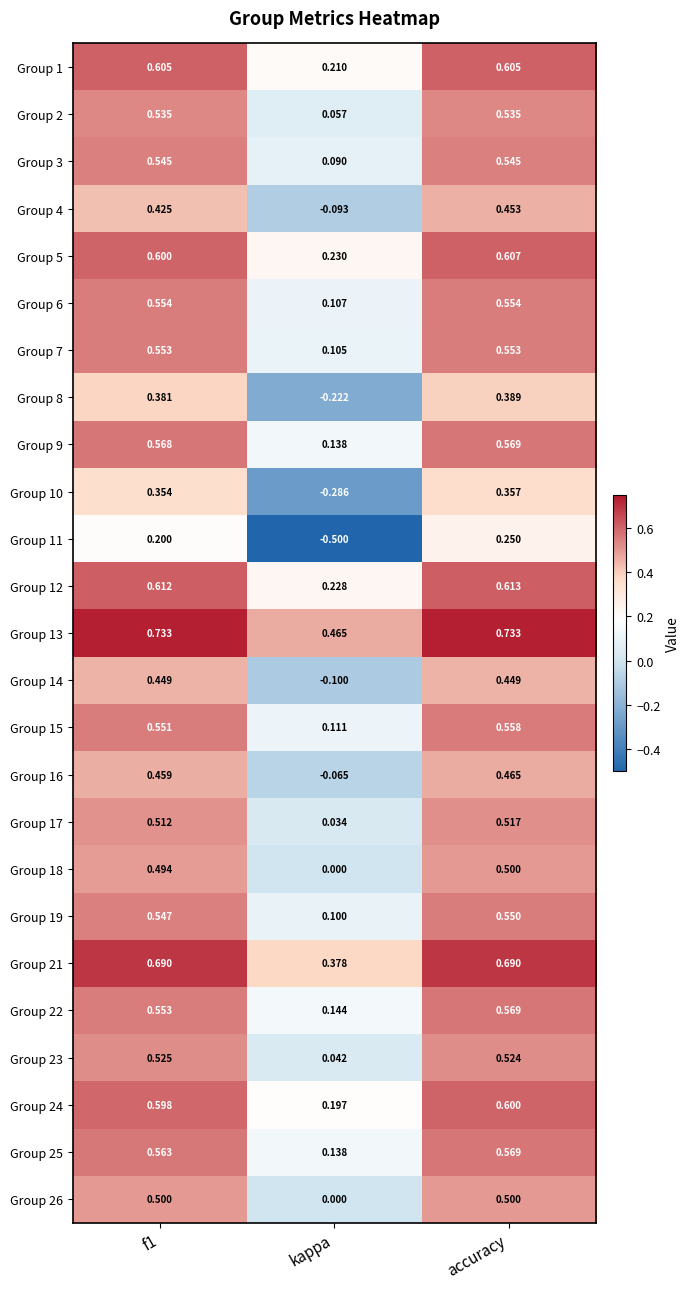

At which label does Group 5 reach its peak?

accuracy